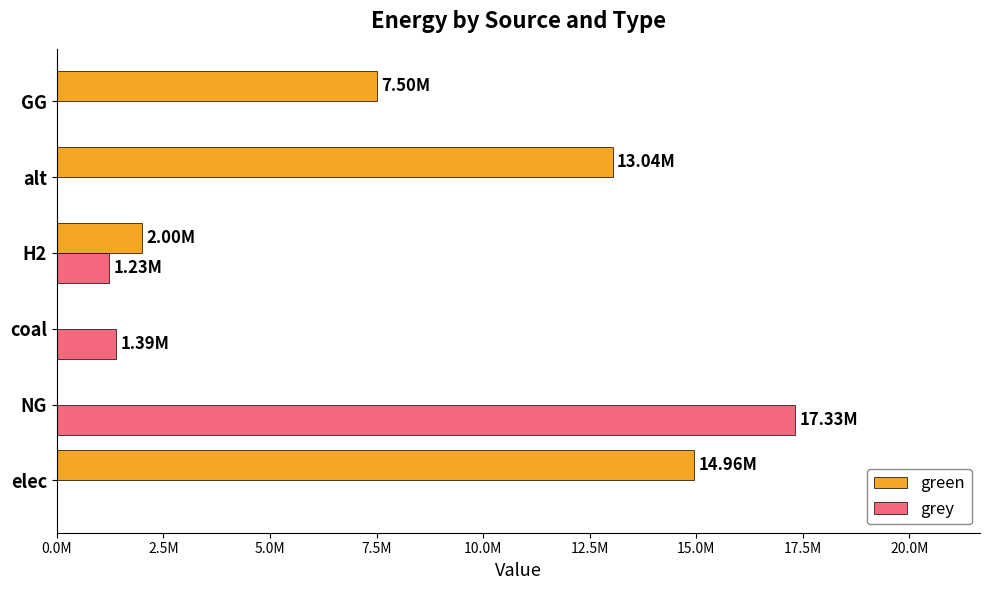

Which series has the largest total across all categories?

green